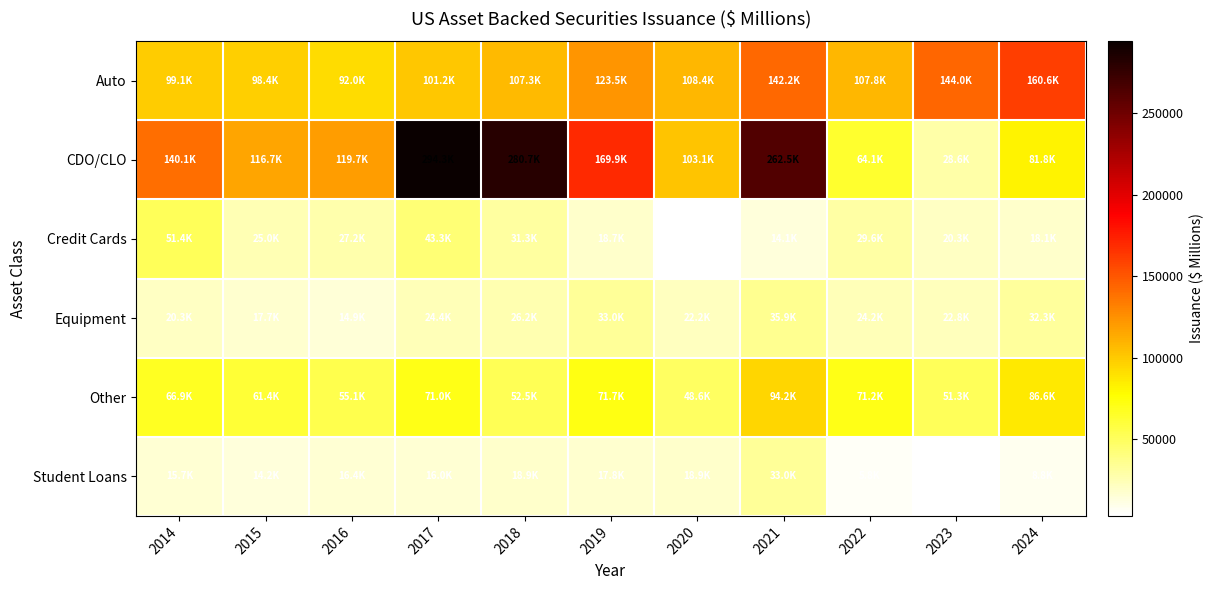

Between 2023 and 2014, which is larger?

2023